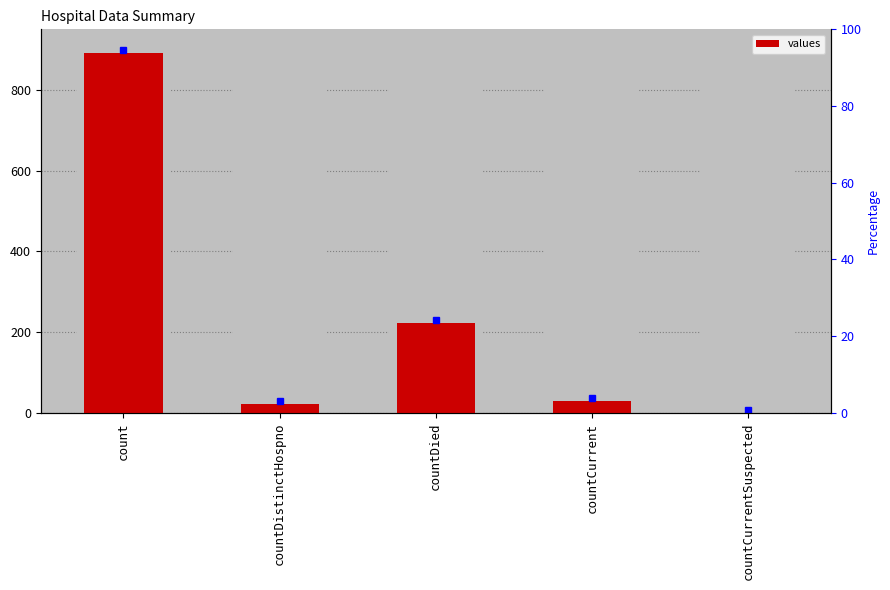

What is the label of the 2nd bar from the right?

countCurrent